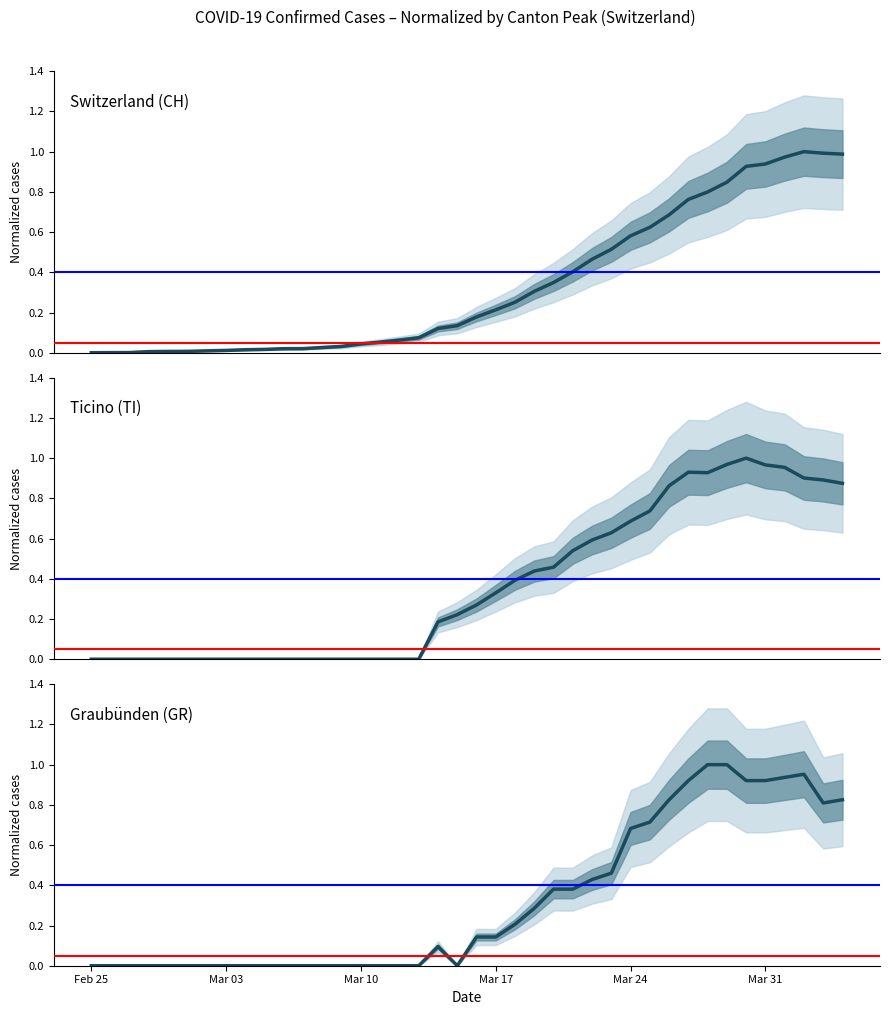

Is this an area chart (filled region under the line)?

No